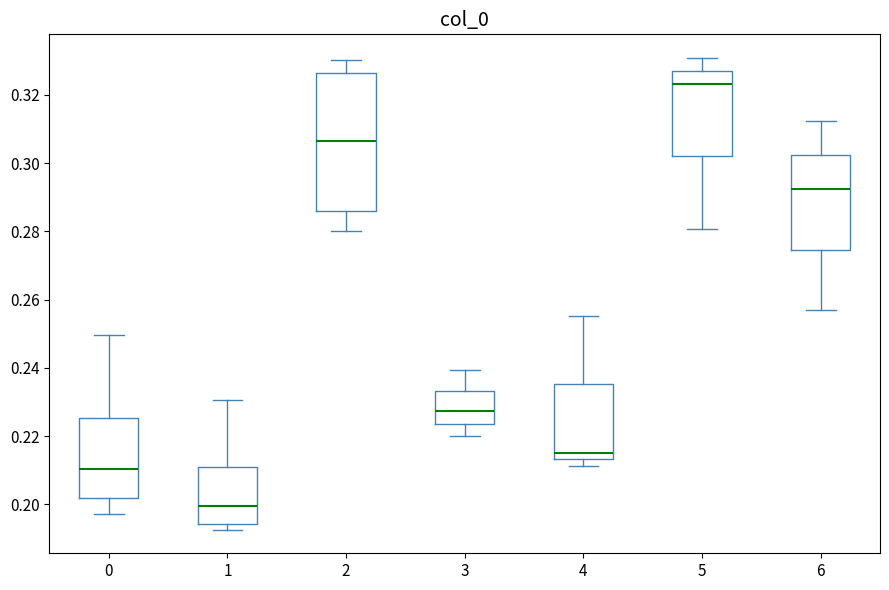

Which box is the tallest, from its lower edge to its upper edge?

2